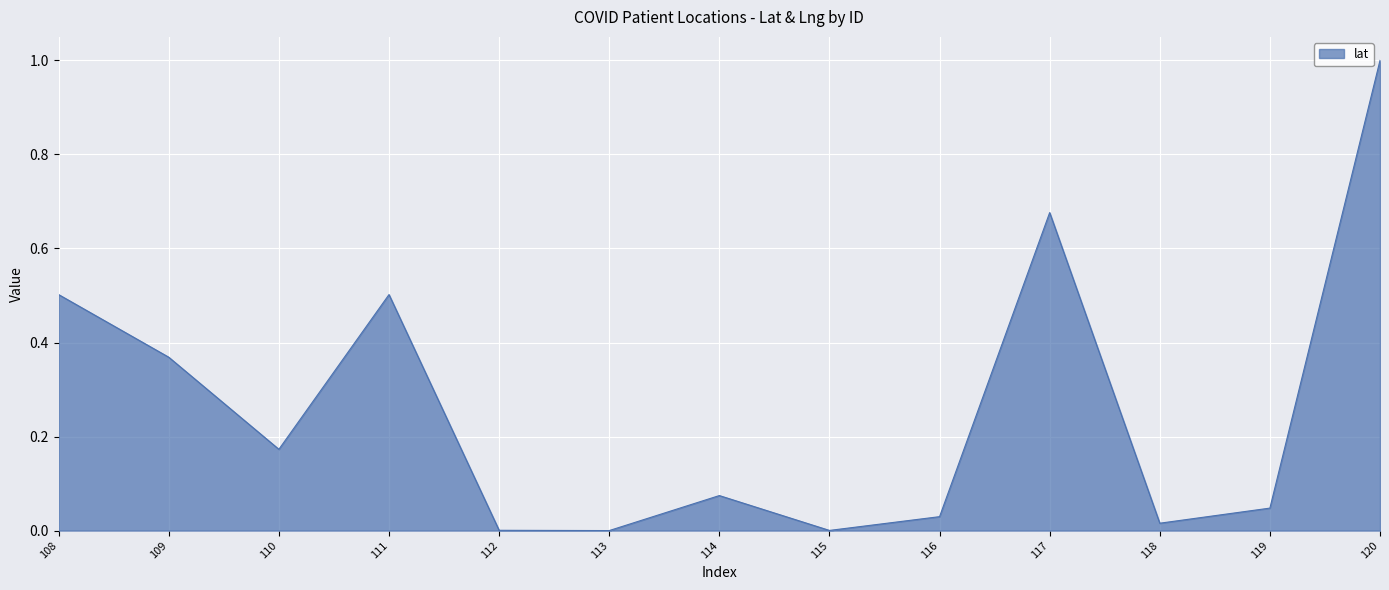

What is the difference between the maximum and minimum values?

1.0